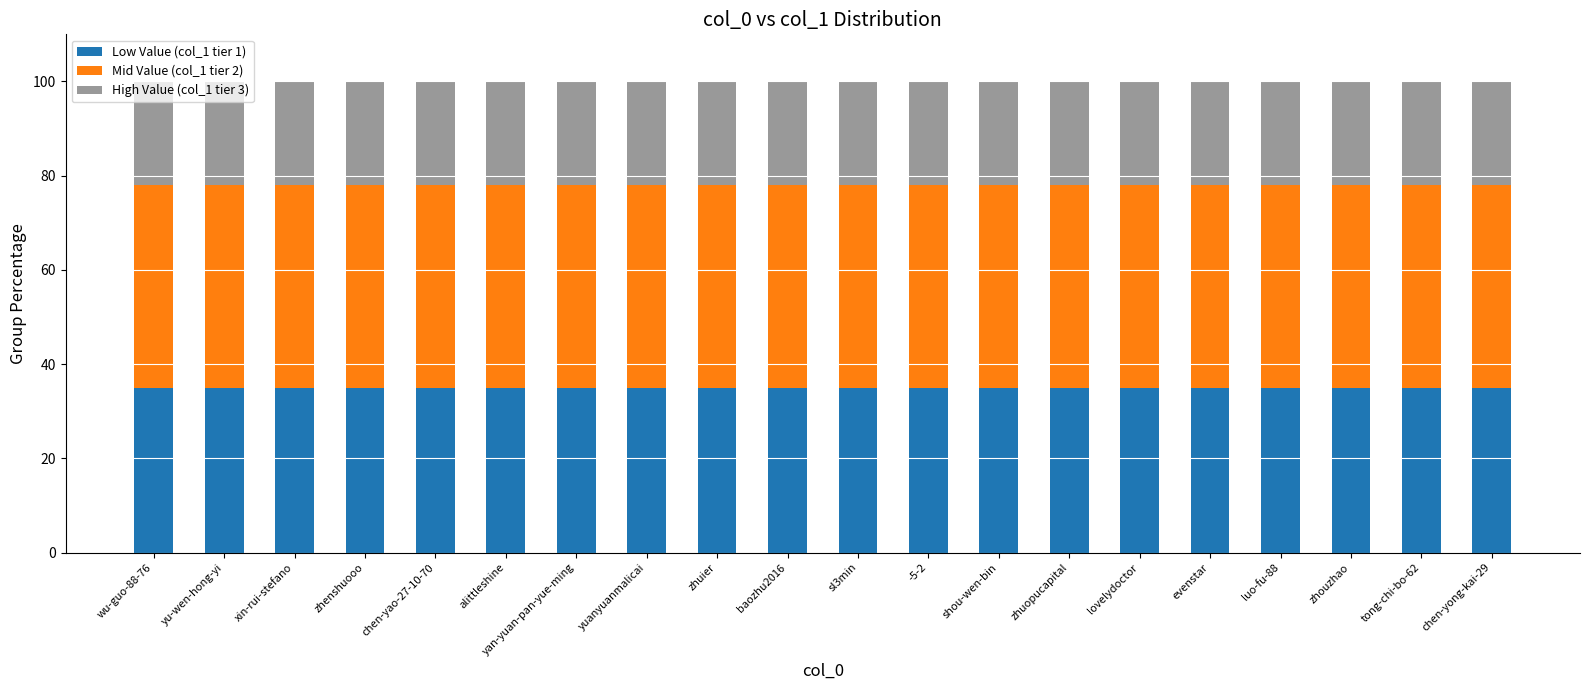

What is the highest value of the Low Value (col_1 tier 1) series?

35